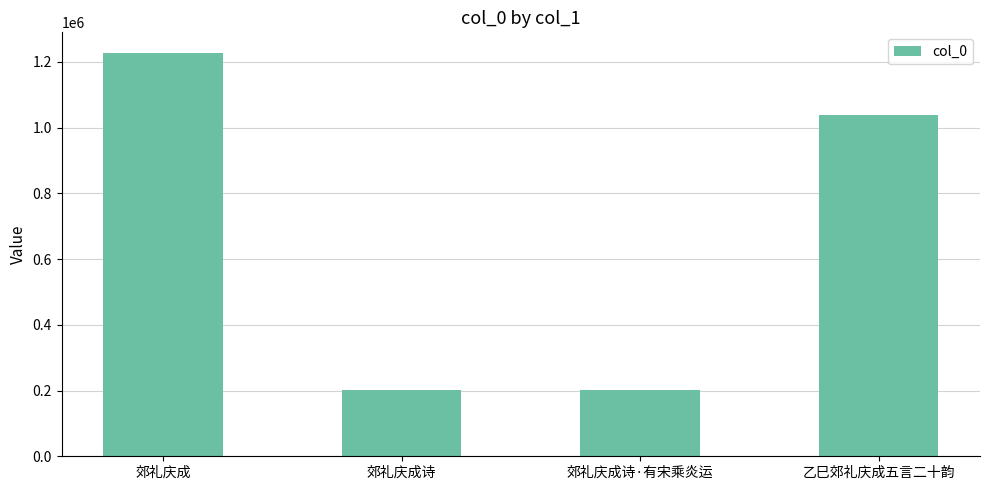

What is the difference between the second highest and minimum values?

837806